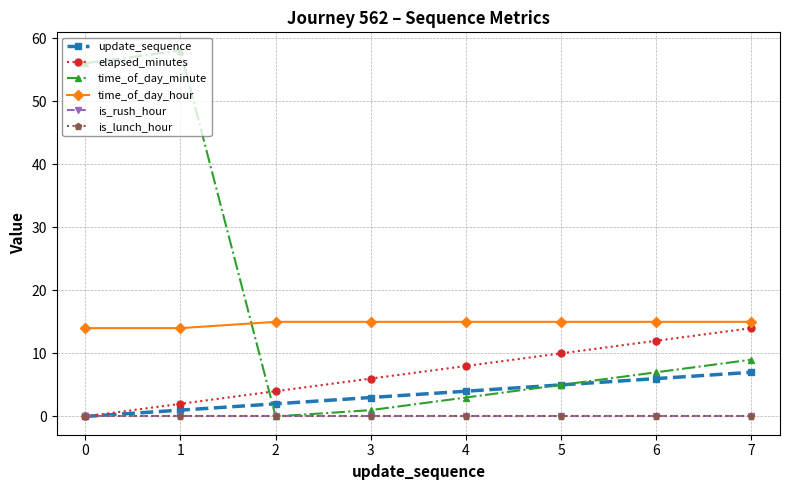

Reading right to left, extract all data points from this chart.

update_sequence: 7	6	5	4	3	2	1	0
elapsed_minutes: 14	12	10	8	6	4	2	0
time_of_day_minute: 9	7	5	3	1	0	58	56
time_of_day_hour: 15	15	15	15	15	15	14	14
is_rush_hour: 0	0	0	0	0	0	0	0
is_lunch_hour: 0	0	0	0	0	0	0	0